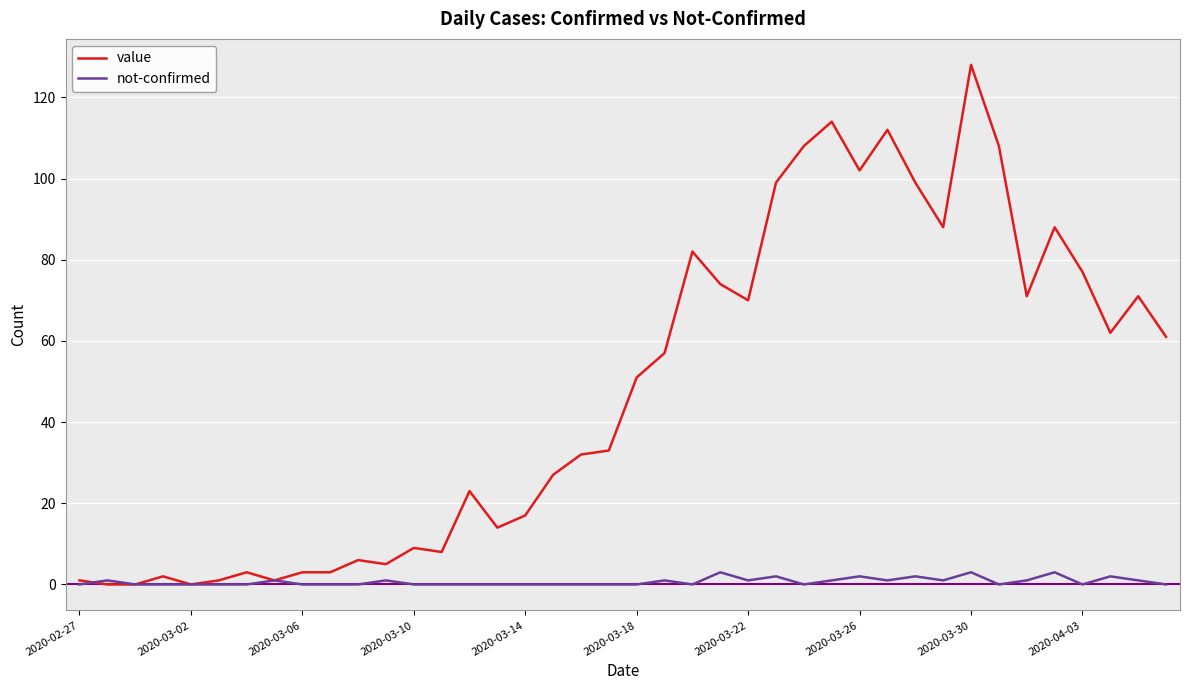

Reading left to right, transcribe all the data shown in this chart.

value: 1	0	0	2	0	1	3	1	3	3	6	5	9	8	23	14	17	27	32	33	51	57	82	74	70	99	108	114	102	112	99	88	128	108	71	88	77	62	71	61
not-confirmed: 0	1	0	0	0	0	0	1	0	0	0	1	0	0	0	0	0	0	0	0	0	1	0	3	1	2	0	1	2	1	2	1	3	0	1	3	0	2	1	0